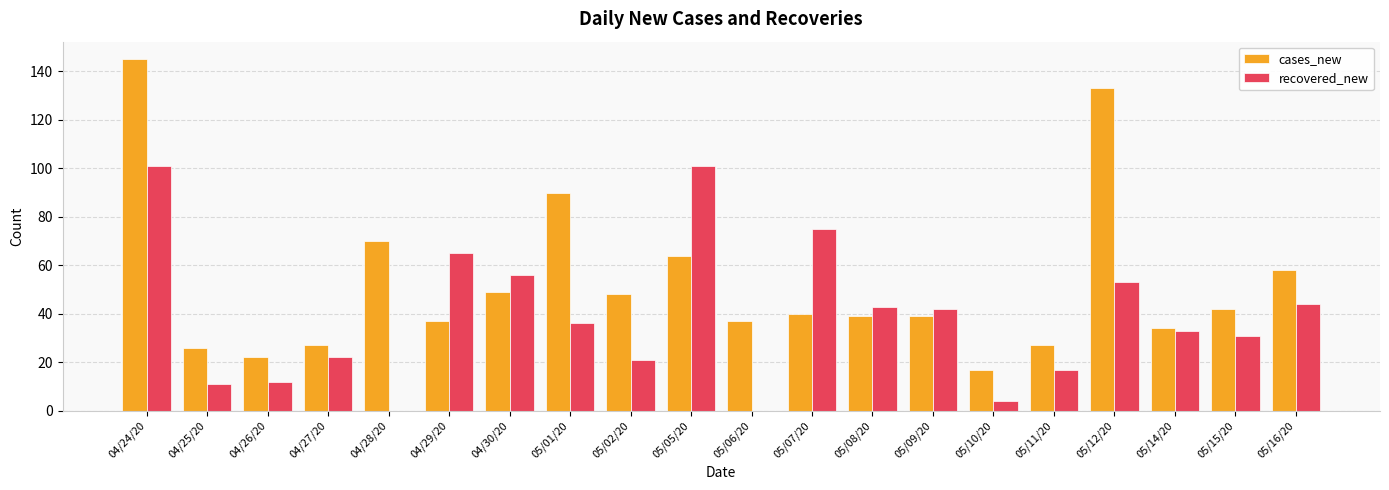

Is it true that recovered_new equals 56 at 04/30/20?

True